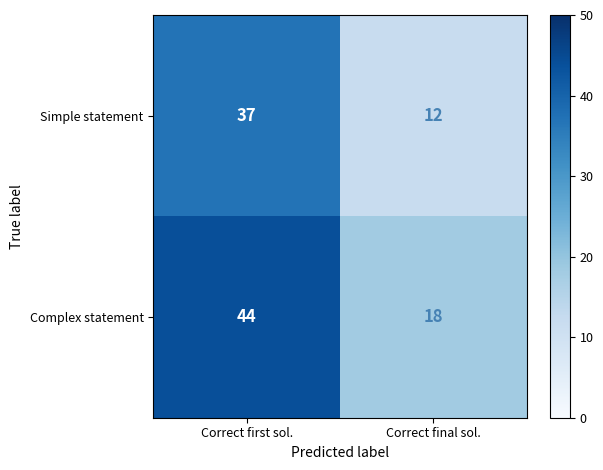

How many series are shown in this chart?

2